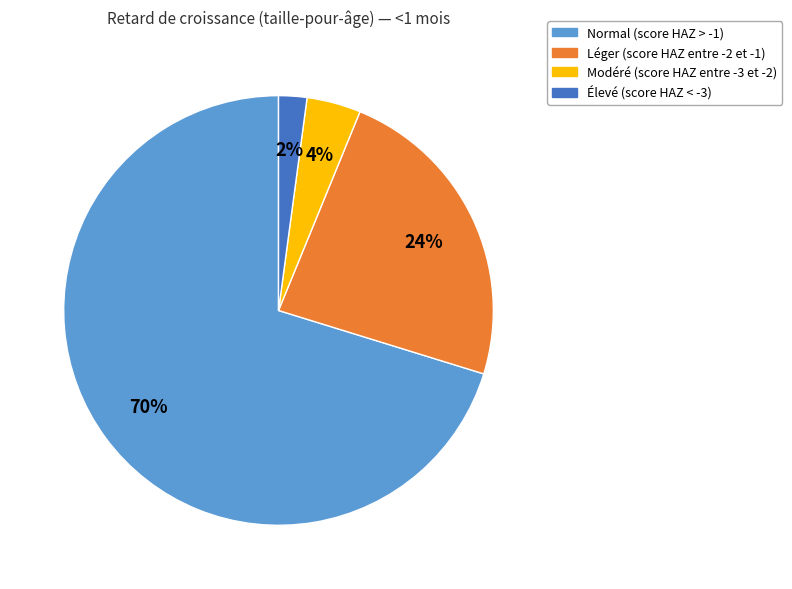

Combined, do Normal (score HAZ > -1) and Élevé (score HAZ < -3) account for over 50%?

Yes